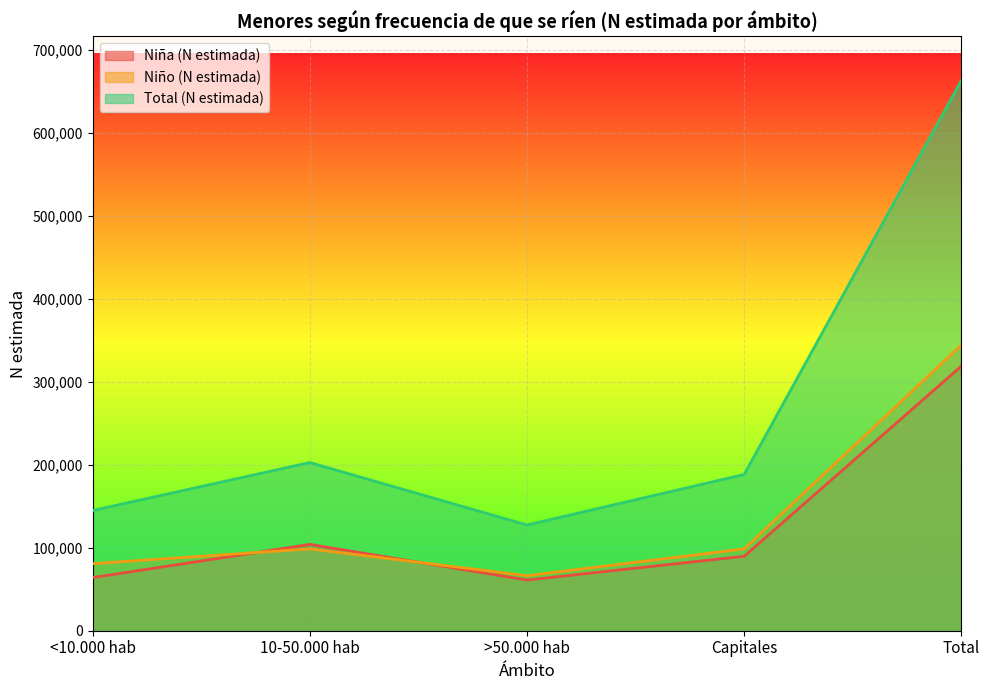

What are all the series names shown in the legend?

Niña (N estimada), Niño (N estimada), Total (N estimada)